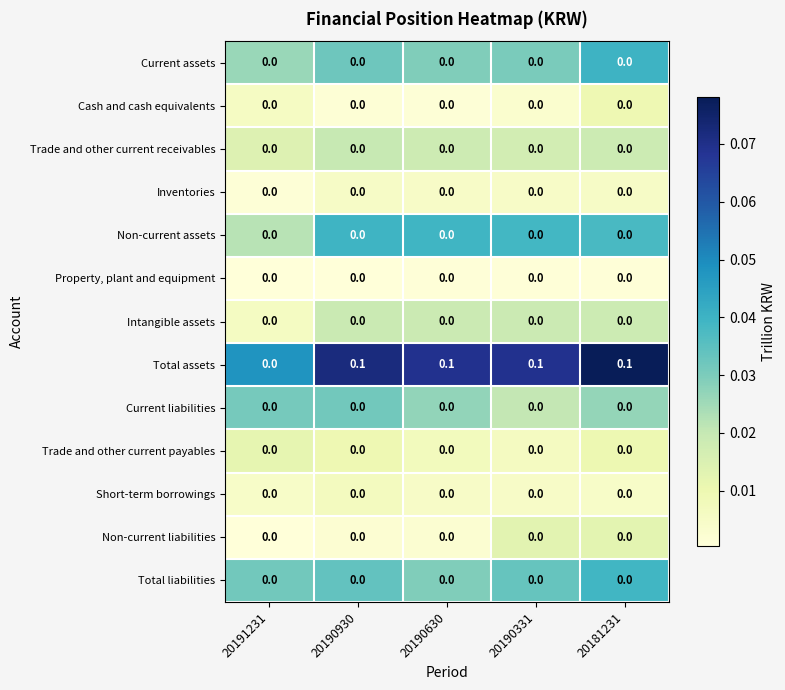

Which series changed the most between 20191231 and 20181231?

Total assets